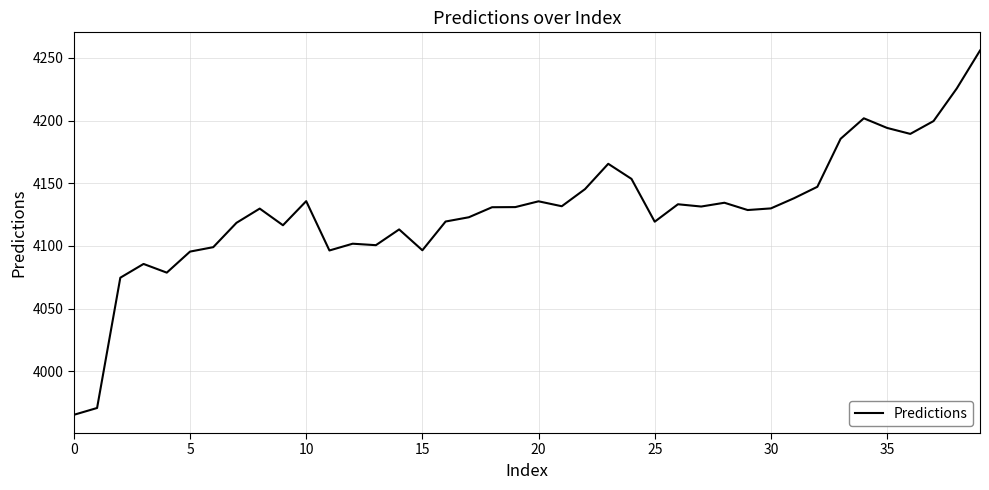

What is the minimum value shown in the chart?

3965.3